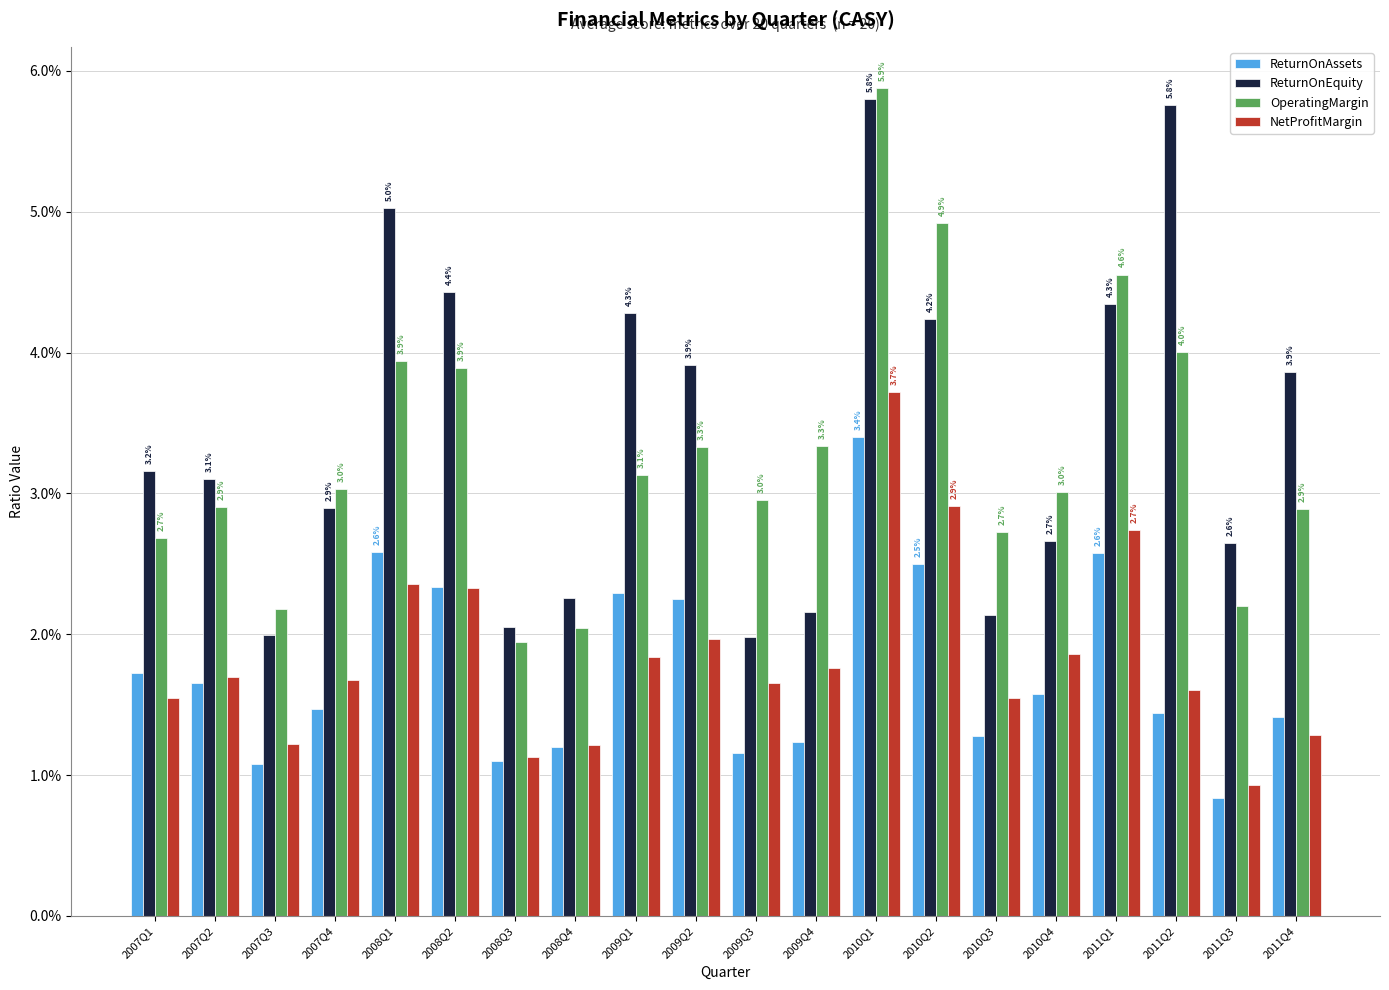

Which series has the largest range (max minus min)?

OperatingMargin